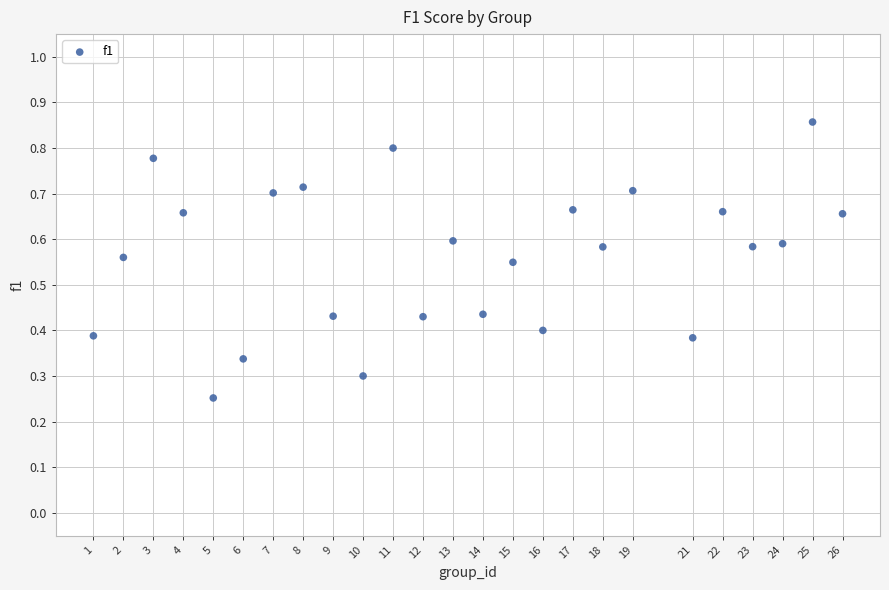

What is the range of X values (max minus min)?

25.0